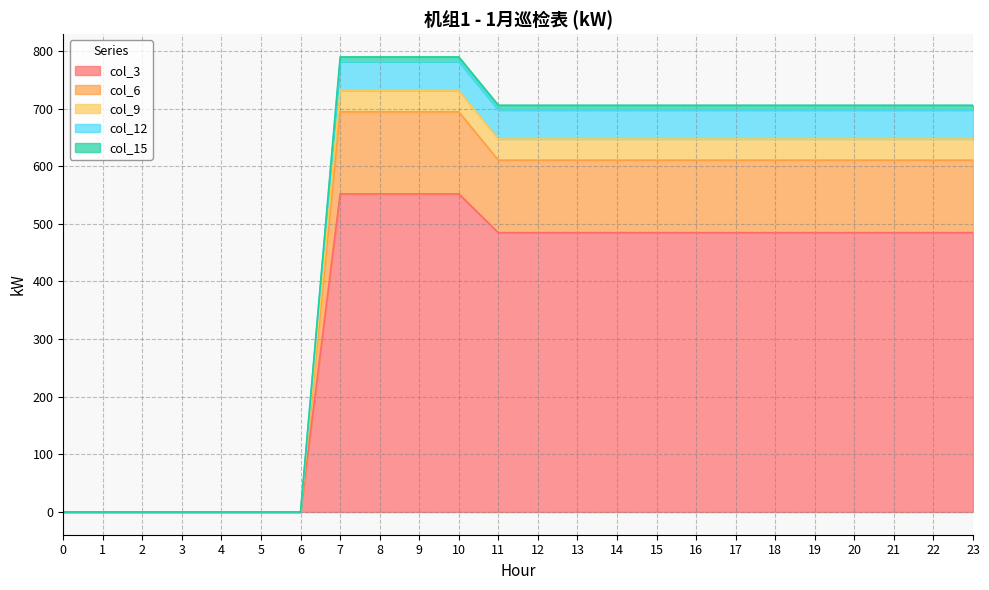

Where is col_3 nearest to the value 276?

11